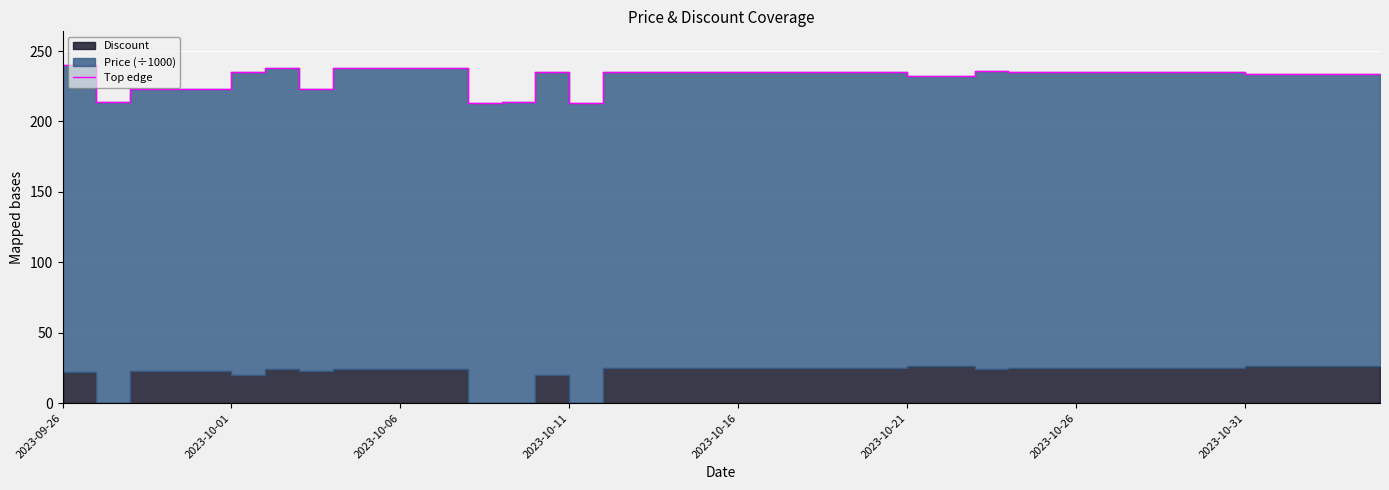

What is the sum of the values at 2023-09-26 and 24?

475